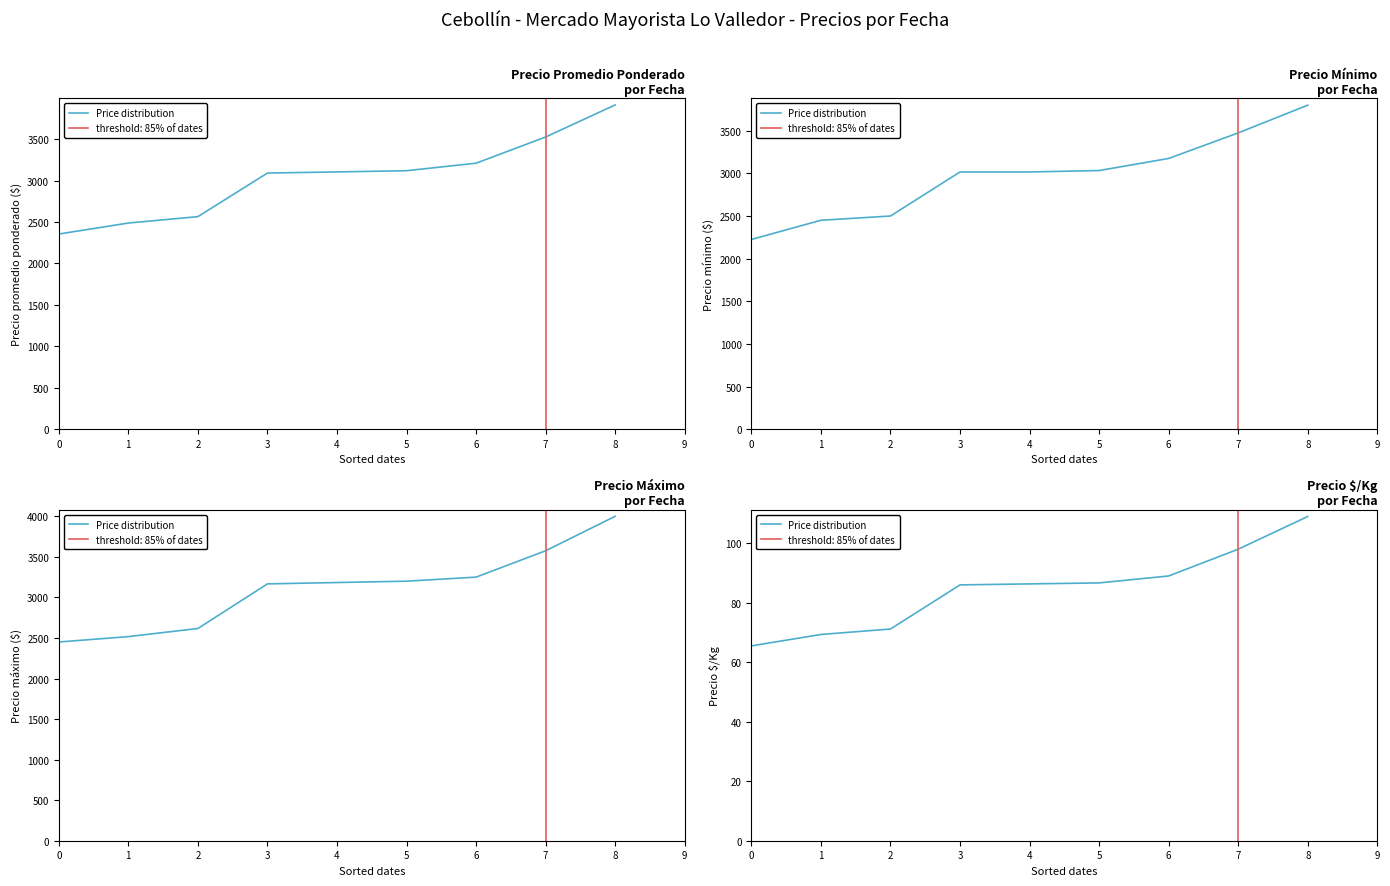

True or false: there are more than 0 points higher than both neighbors.

False